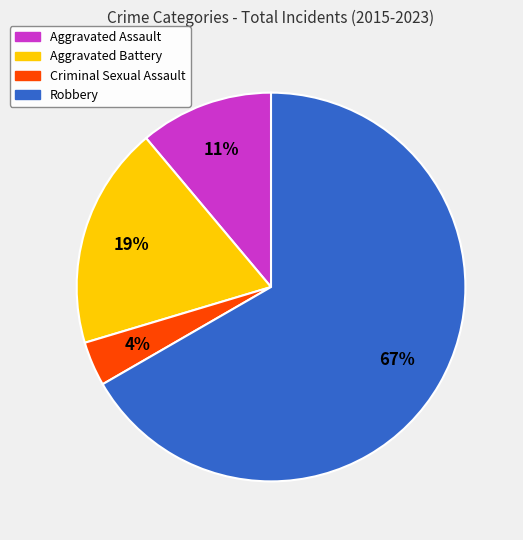

How many segments does this pie chart have?

4